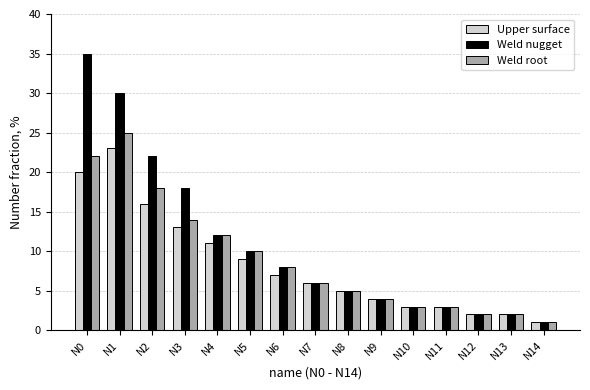

Which category has the lowest value across all series?

N14